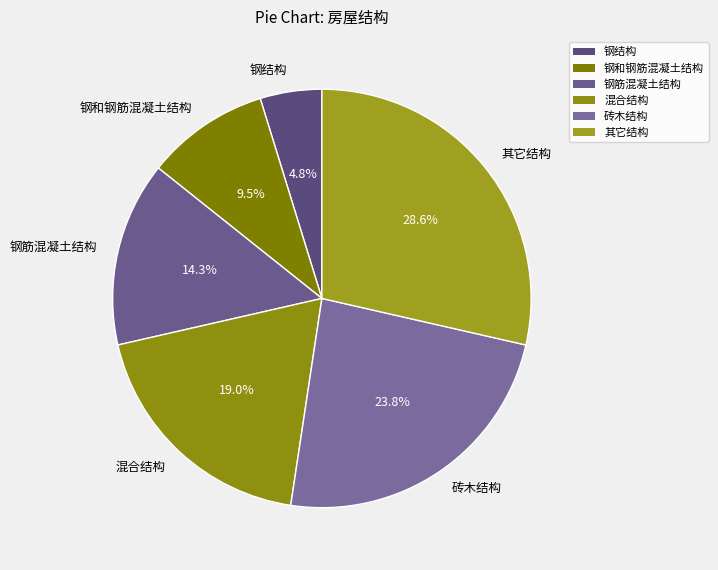

Rank the categories by value from lowest to highest.

钢结构, 钢和钢筋混凝土结构, 钢筋混凝土结构, 混合结构, 砖木结构, 其它结构